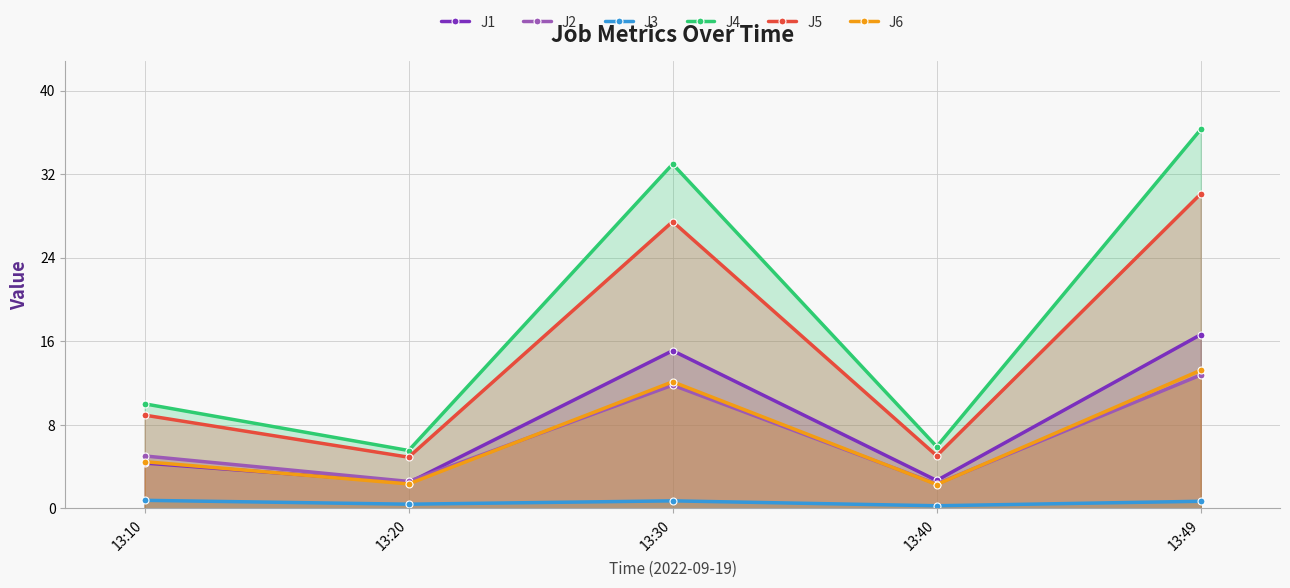

What is the difference between the maximum and minimum values in the J6 series?

10.9